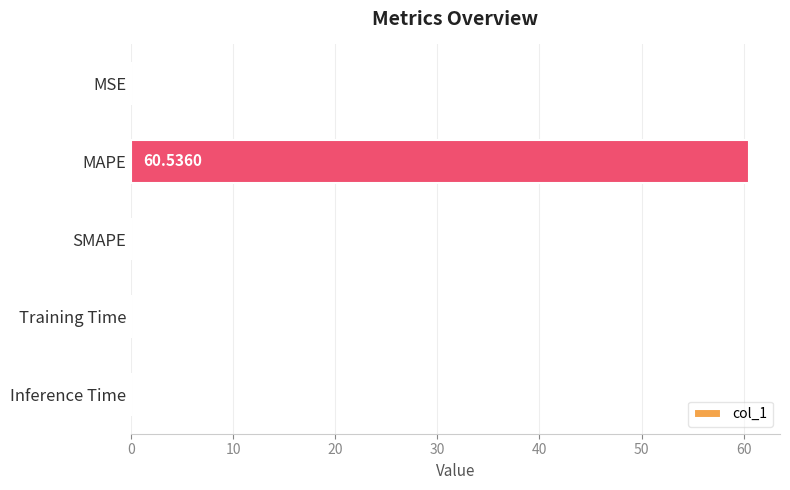

Which label corresponds to the largest value in the chart?

MAPE